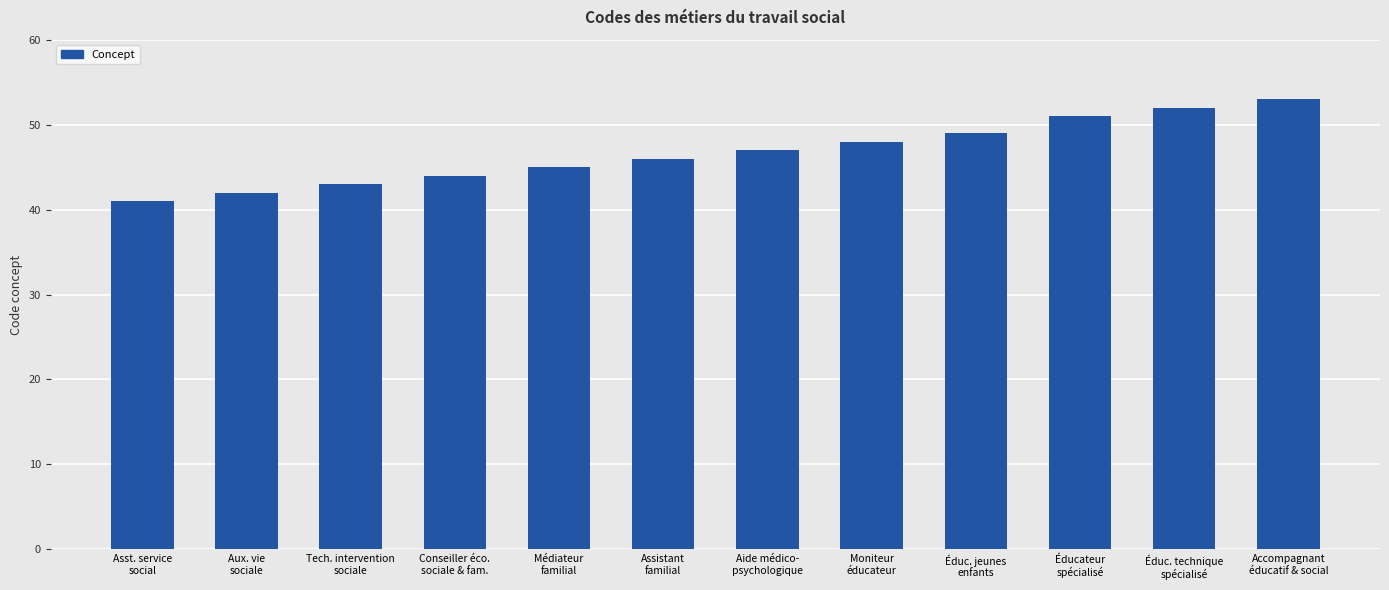

Rank the categories by value from lowest to highest.

Asst. service
social, Aux. vie
sociale, Tech. intervention
sociale, Conseiller éco.
sociale & fam., Médiateur
familial, Assistant
familial, Aide médico-
psychologique, Moniteur
éducateur, Éduc. jeunes
enfants, Éducateur
spécialisé, Éduc. technique
spécialisé, Accompagnant
éducatif & social